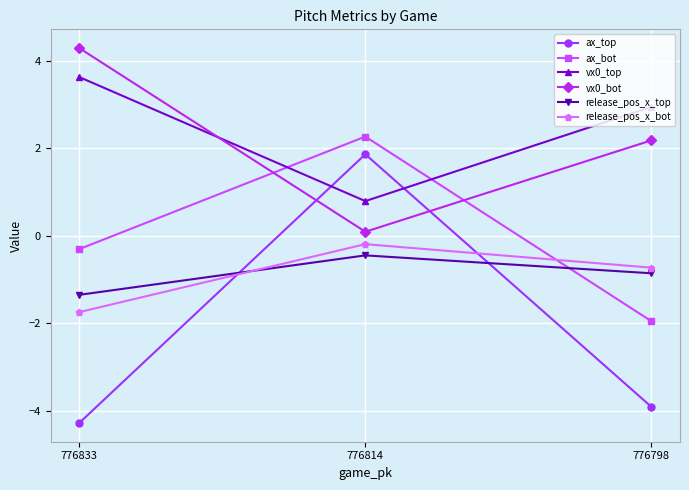

Where does the vx0_top series first go above 2?

776833